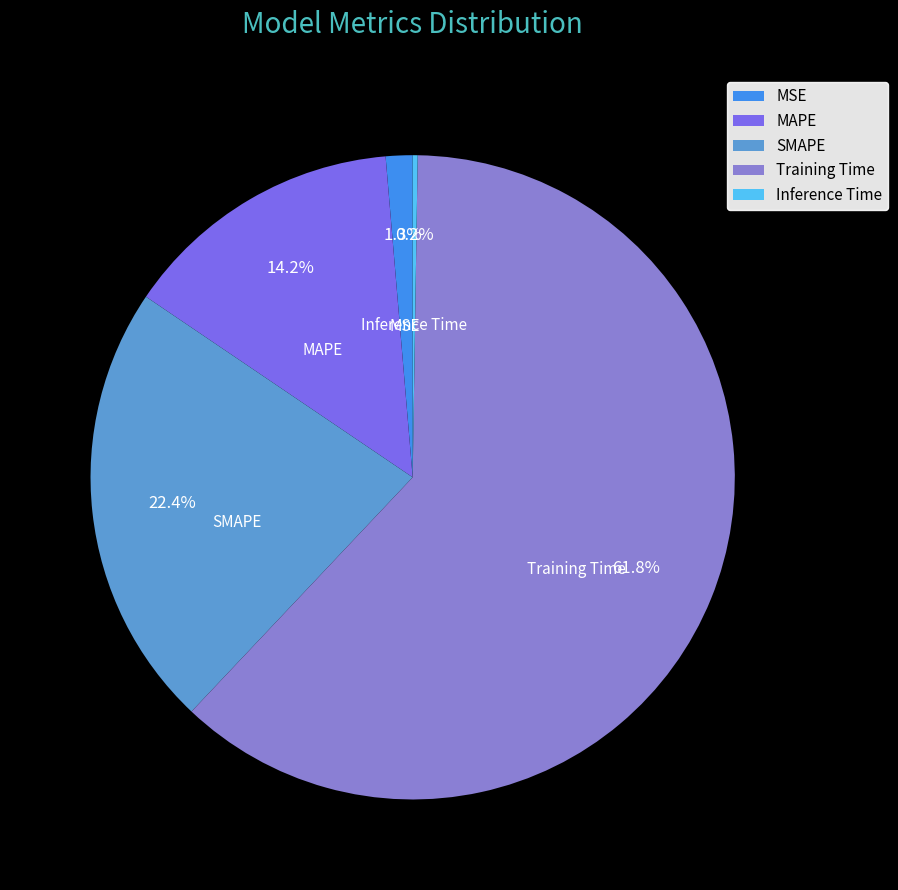

What is the majority slice?

Training Time